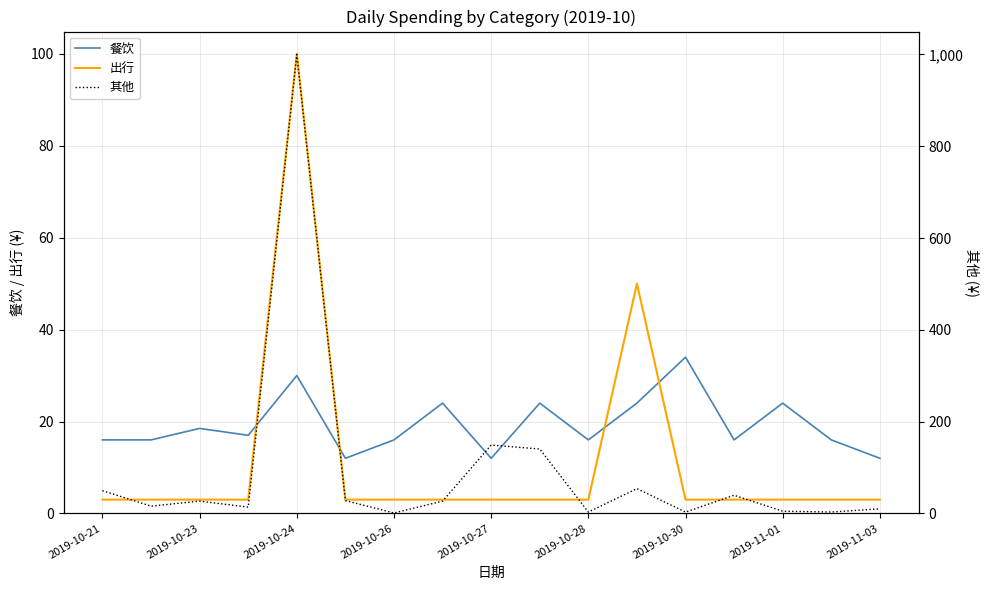

In 其他, how many points are higher than both neighbors (excluding endpoints)?

5